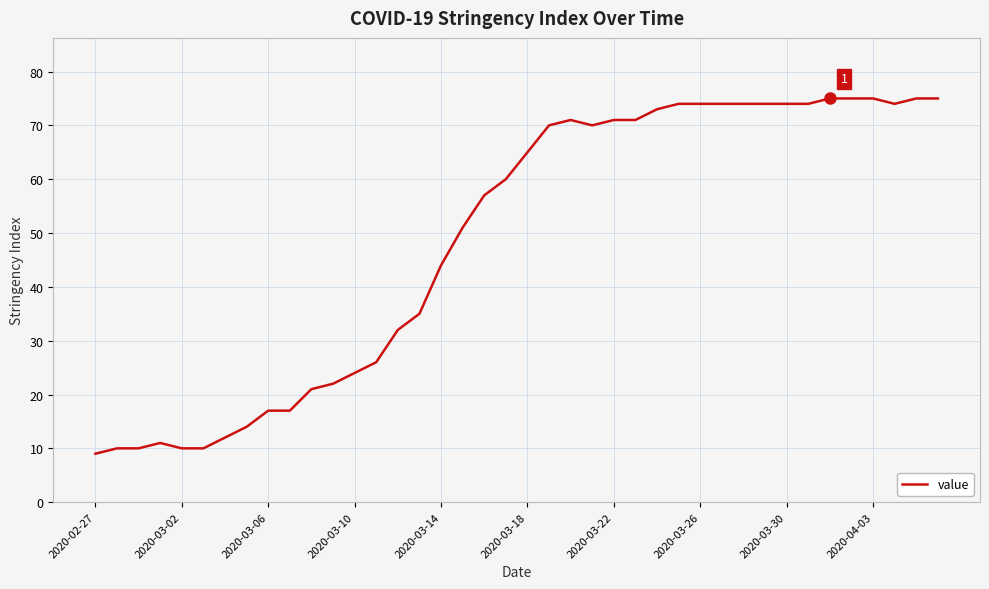

What is the maximum value shown in the chart?

75